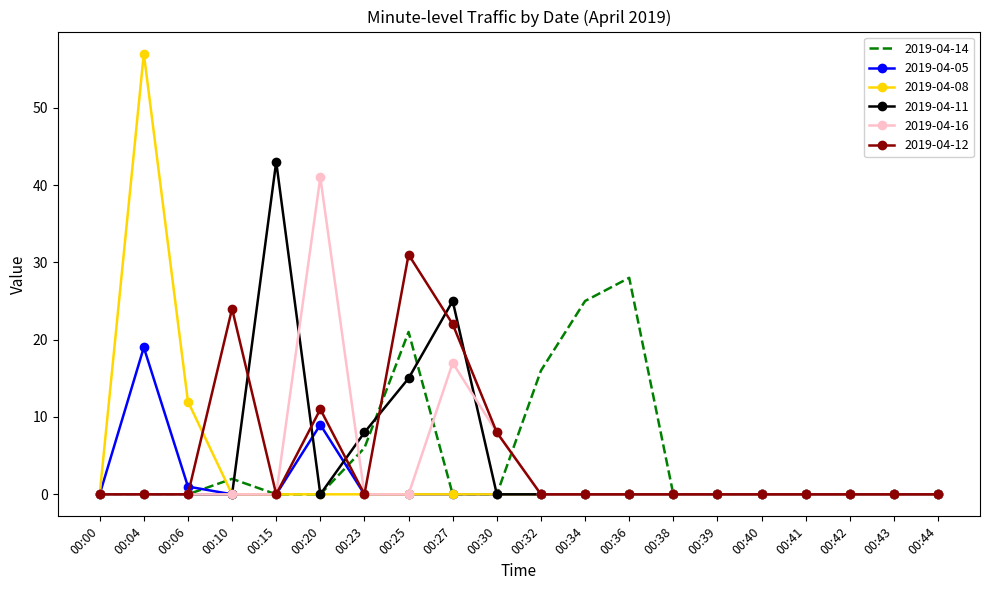

At which category is the sum across all series the highest?

00:04